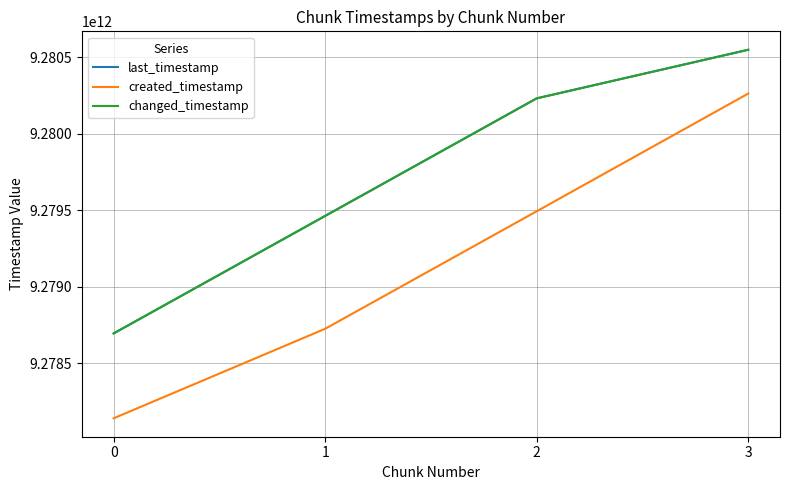

List the labels in order of created_timestamp value, largest first.

3, 2, 1, 0